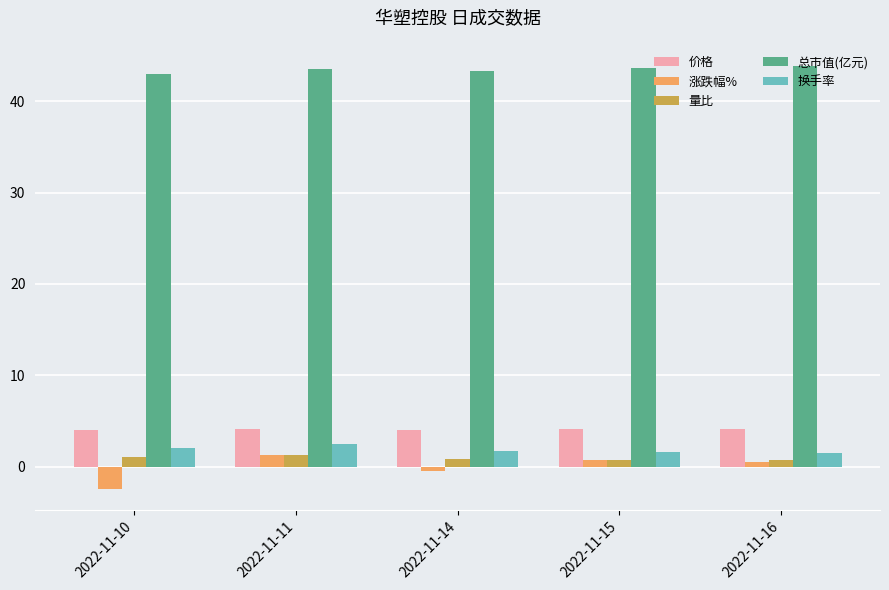

At which category does the chart reach its minimum across all series?

2022-11-10